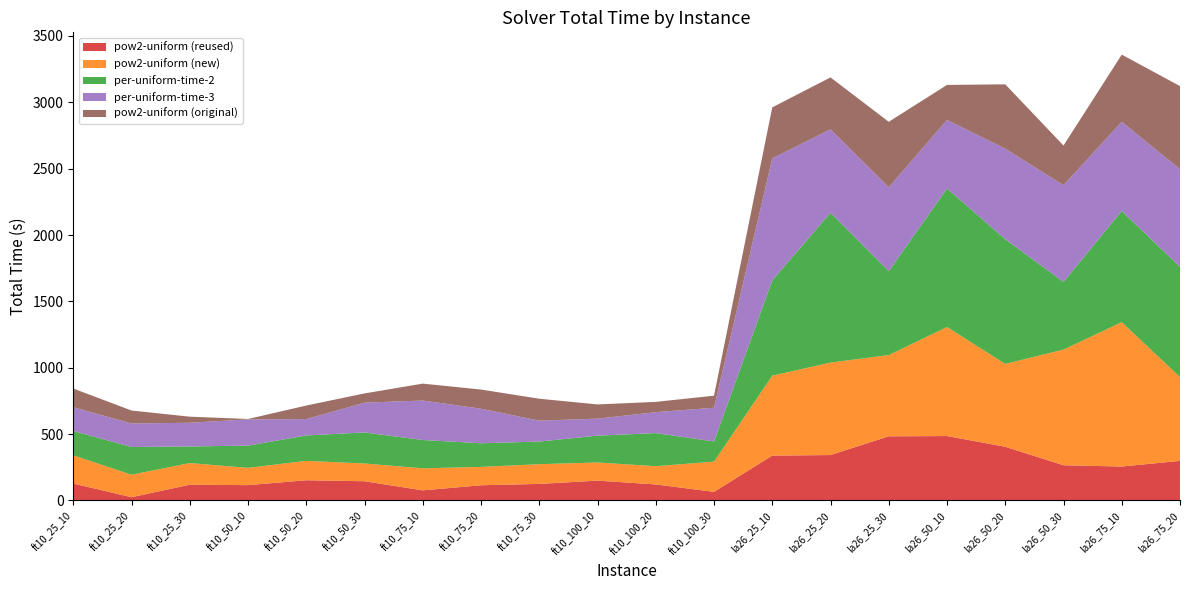

Reading left to right, what are all the values shown in this chart?

pow2-uniform (reused): 127.6	24.7	118.8	115.7	152.5	145.0	76.3	114.7	124.8	149.7	121.0	65.1	338.3	342.4	483.6	485.6	404.7	265.5	255.9	298.4
pow2-uniform (new): 212.8	169.3	163.1	130.2	146.1	133.7	166.0	138.5	148.7	136.6	137.4	227.7	602.0	696.6	612.1	821.6	624.3	871.5	1087.4	631.5
per-uniform-time-2: 183.1	209.0	125.0	167.4	191.4	233.9	213.5	177.8	170.4	202.2	249.3	152.0	718.0	1129.2	632.1	1043.6	939.9	509.4	838.4	829.8
per-uniform-time-3: 179.1	177.1	178.6	197.6	123.3	224.1	297.4	260.6	157.6	128.2	157.7	254.2	919.5	628.8	632.0	516.5	681.9	729.2	671.8	736.6
pow2-uniform (original): 141.0	97.6	46.0	3.2	102.1	69.9	127.4	144.2	165.3	107.1	77.6	90.6	384.3	391.0	493.6	264.0	484.9	299.0	505.9	626.2